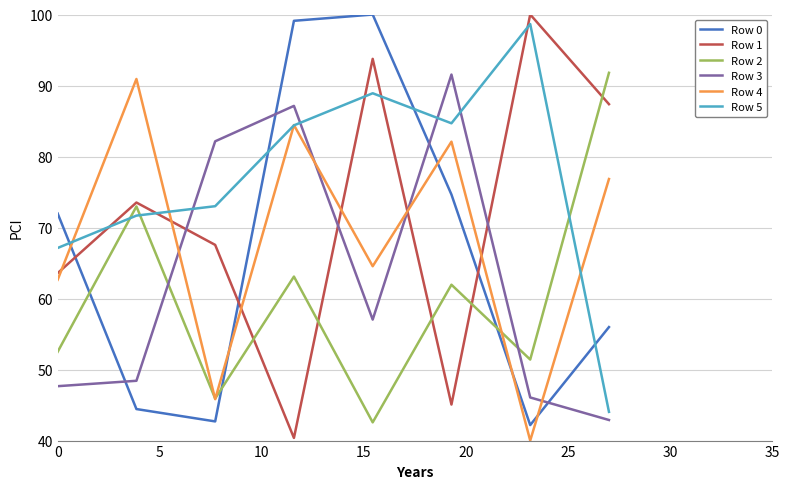

Which series ends up on top after the final intersection of Row 2 and Row 5?

Row 2